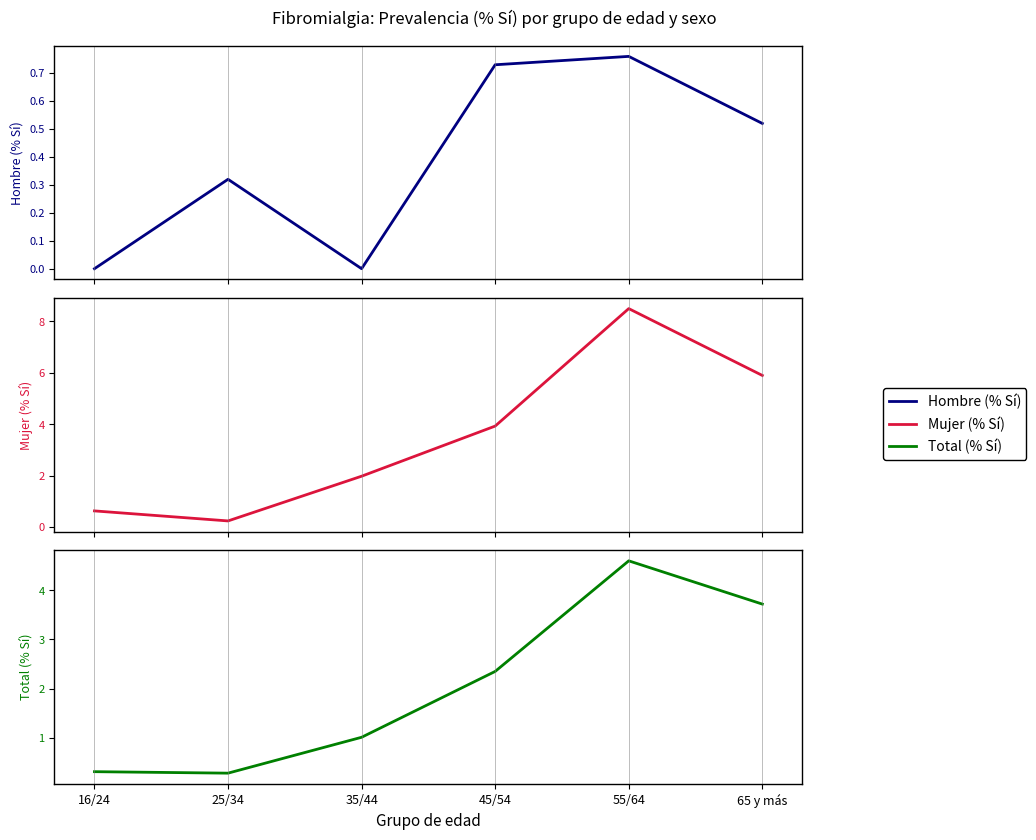

In Total (% Sí), how many points are higher than both neighbors (excluding endpoints)?

1